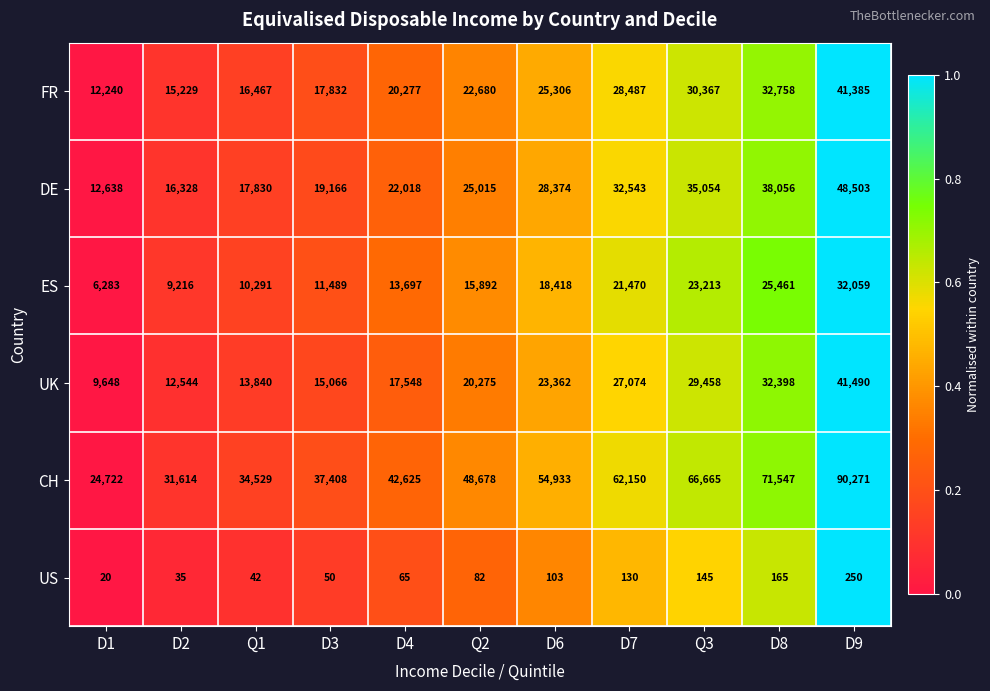

The FR series shows 20277 at D4. True or false?

True